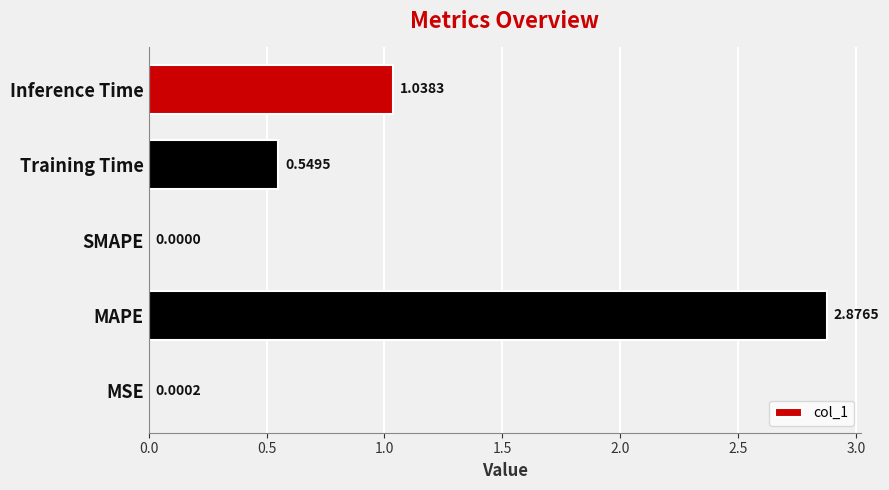

Which label corresponds to the largest value in the chart?

MAPE